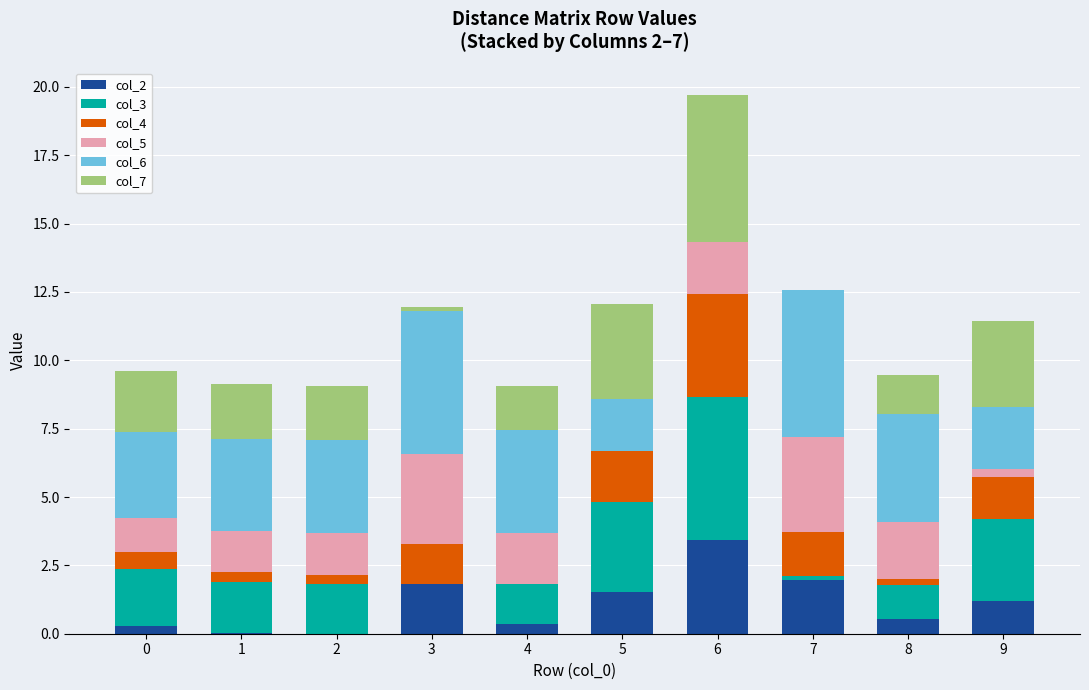

How many values in the col_2 series exceed 1?

5